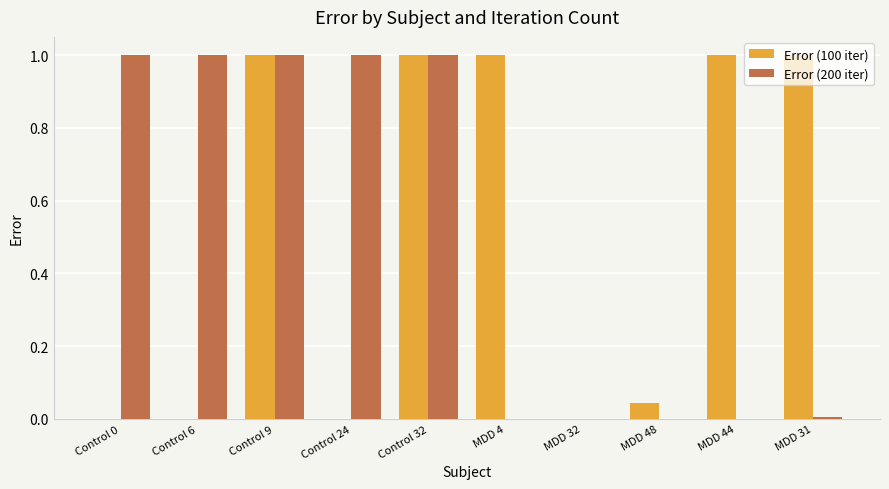

What is the approximate value of Error (200 iter) at Control 24?

1.0